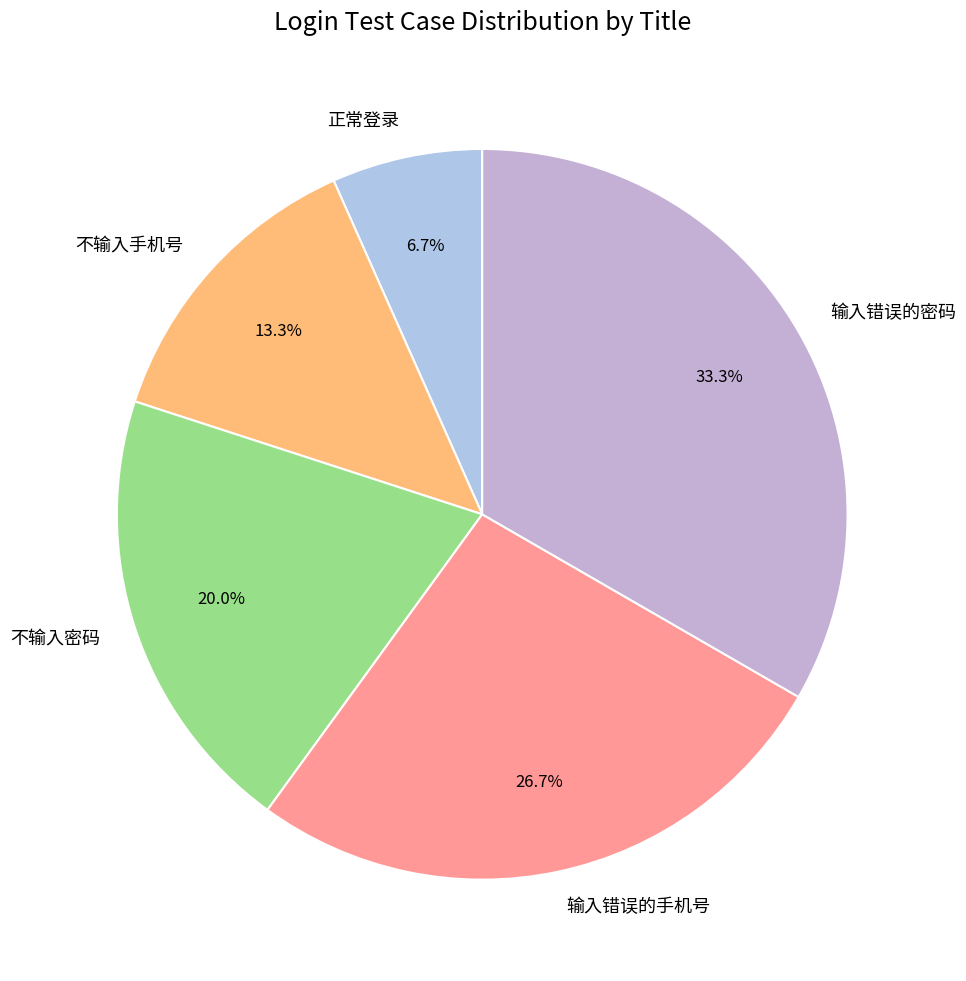

The 不输入手机号 slice represents 13% of the pie. True or false?

True